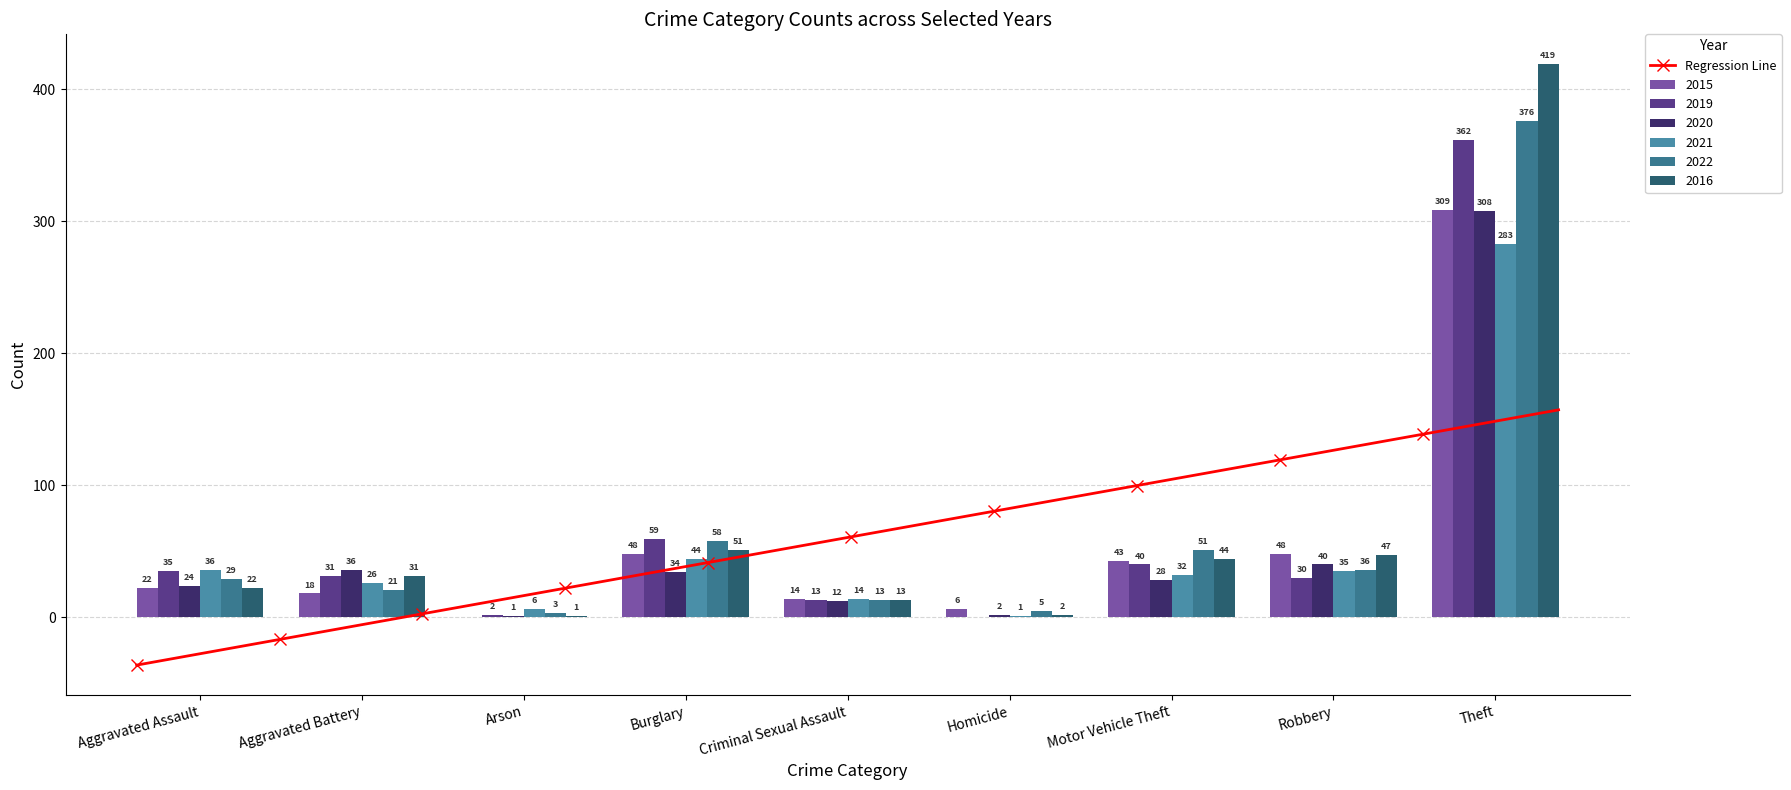

Where is 2022 nearest to the value 189?

Burglary